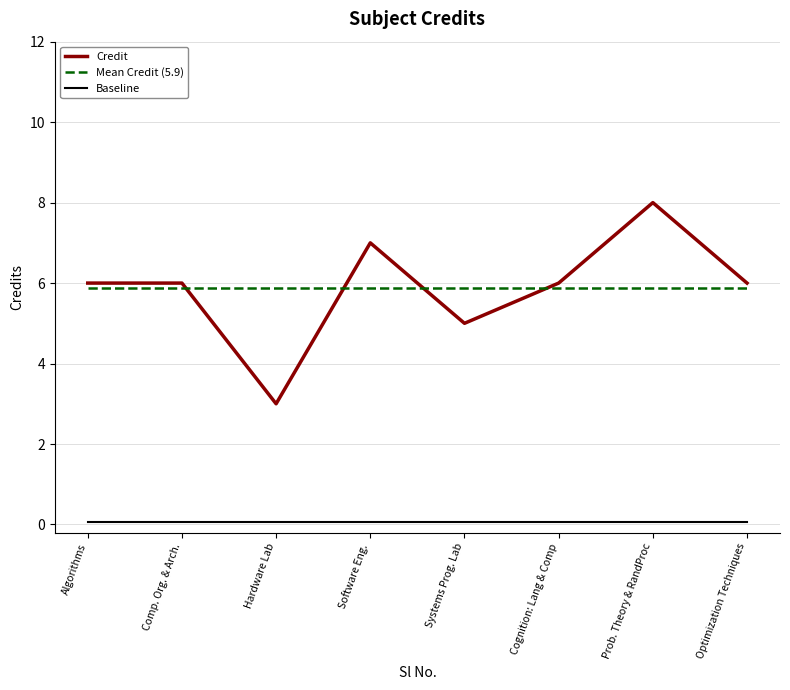

What is the lowest value of the Credit series?

3.0